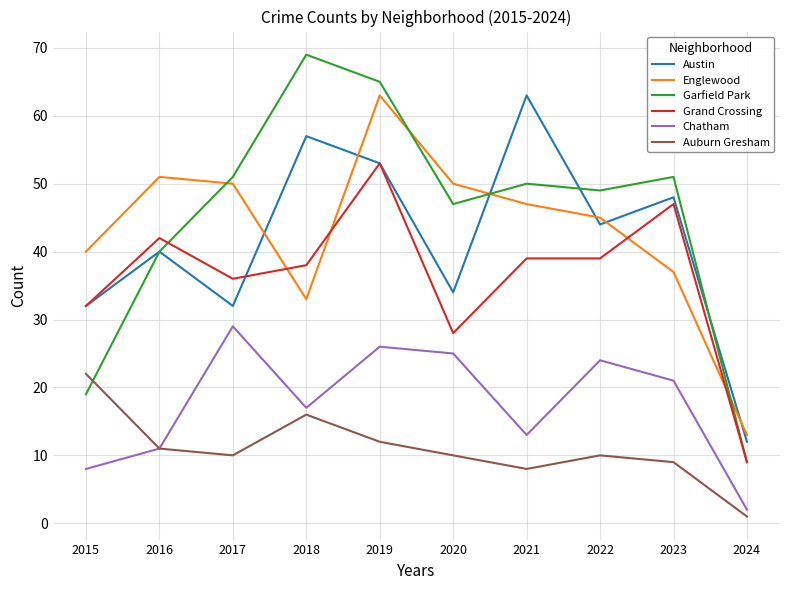

Which series has the largest total across all categories?

Garfield Park